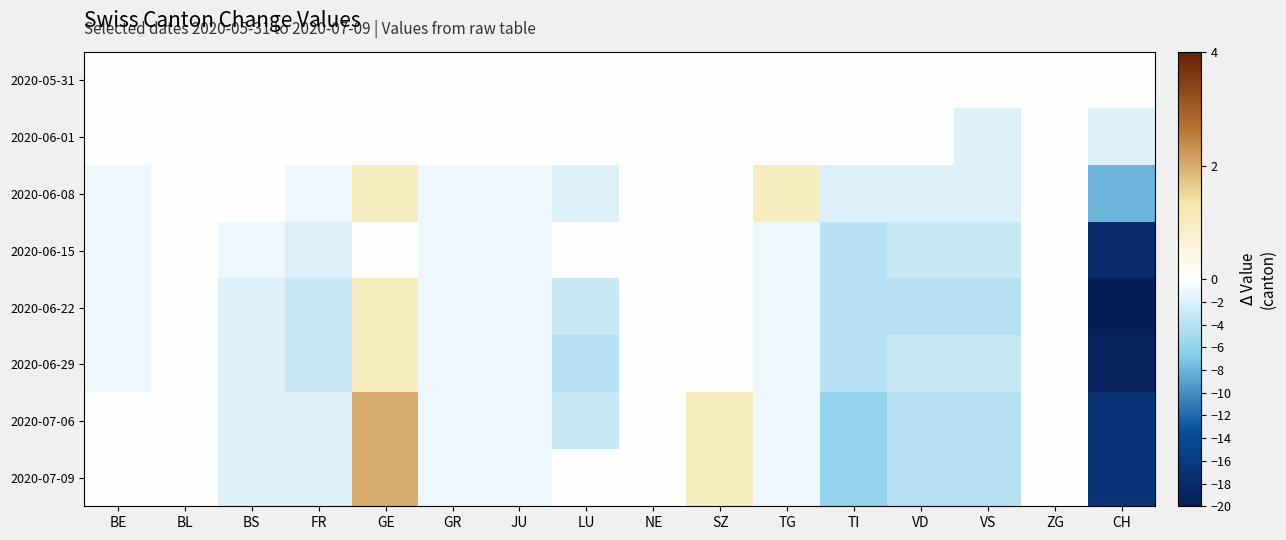

At which category is the sum across all series the highest?

GE